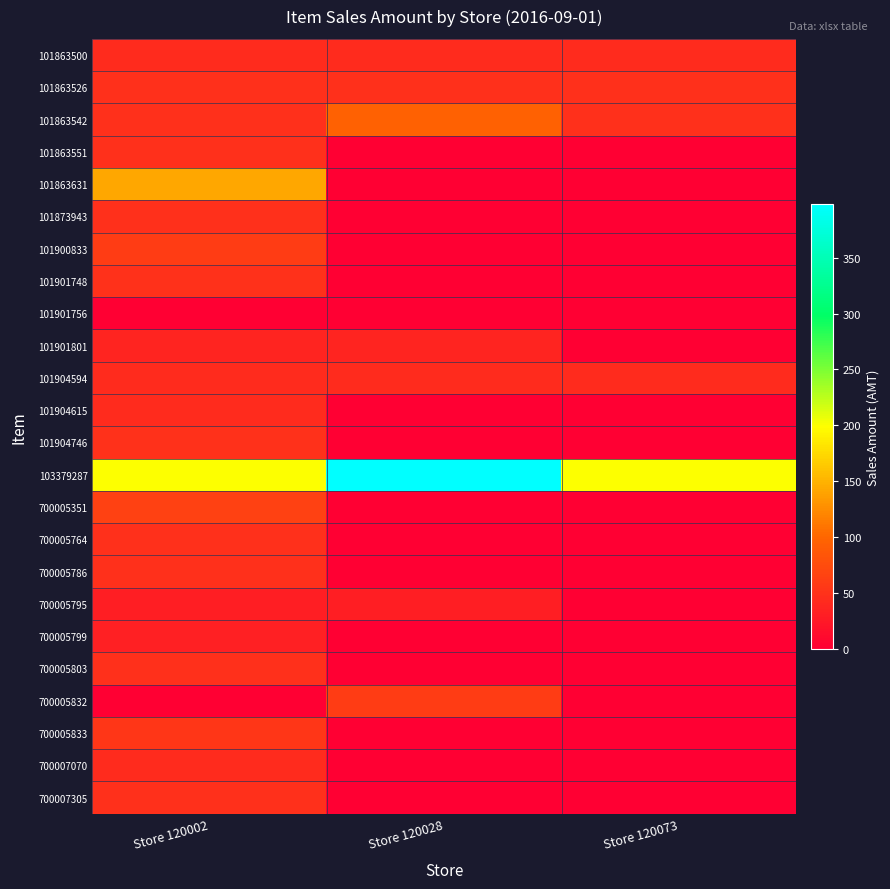

At Store 120028, list the series in order from largest to smallest.

103379287, 101863542, 700005832, 101863526, 101863500, 101904594, 101901801, 700005795, 101863551, 101863631, 101873943, 101900833, 101901748, 101901756, 101904615, 101904746, 700005351, 700005764, 700005786, 700005799, 700005803, 700005833, 700007070, 700007305